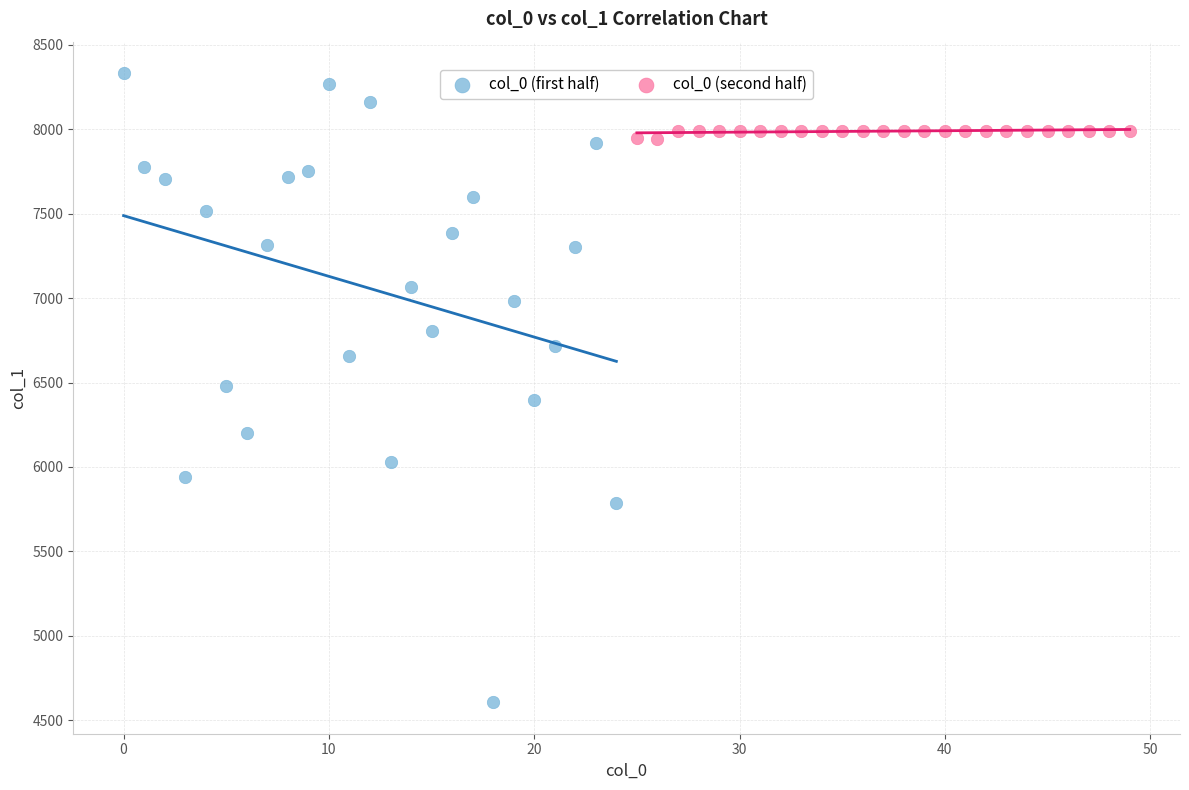

Which series reaches the minimum Y coordinate?

col_0 (first half)